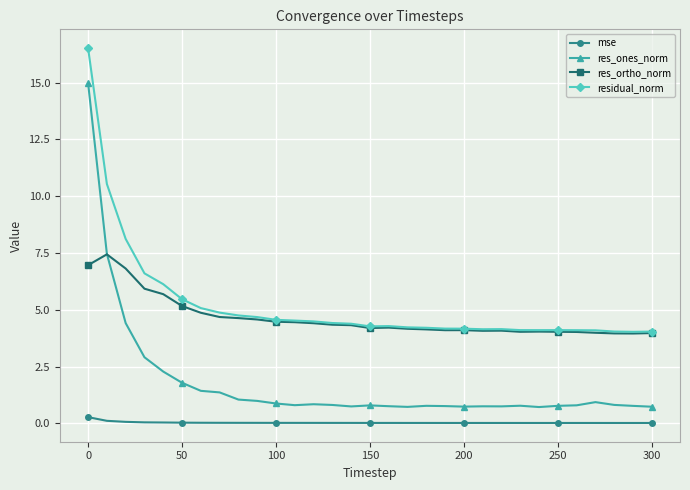

What is the lowest value of the res_ones_norm series?

0.7